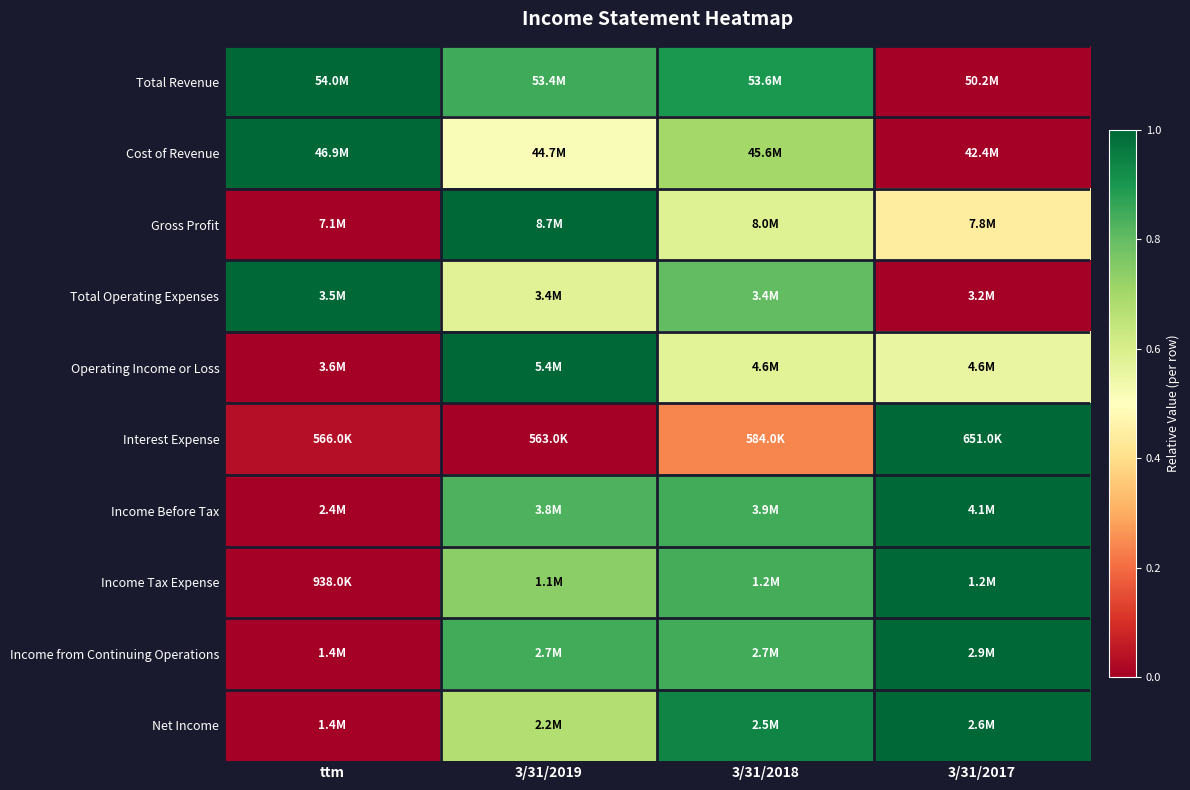

Reading right to left, list all the values displayed in this chart.

Total Revenue: 3/31/2017=0.0	3/31/2018=0.9	3/31/2019=0.9	ttm=1.0
Cost of Revenue: 3/31/2017=0.0	3/31/2018=0.7	3/31/2019=0.5	ttm=1.0
Gross Profit: 3/31/2017=0.4	3/31/2018=0.6	3/31/2019=1.0	ttm=0.0
Total Operating Expenses: 3/31/2017=0.0	3/31/2018=0.8	3/31/2019=0.6	ttm=1.0
Operating Income or Loss: 3/31/2017=0.6	3/31/2018=0.6	3/31/2019=1.0	ttm=0.0
Interest Expense: 3/31/2017=1.0	3/31/2018=0.2	3/31/2019=0.0	ttm=0.0
Income Before Tax: 3/31/2017=1.0	3/31/2018=0.8	3/31/2019=0.8	ttm=0.0
Income Tax Expense: 3/31/2017=1.0	3/31/2018=0.8	3/31/2019=0.7	ttm=0.0
Income from Continuing Operations: 3/31/2017=1.0	3/31/2018=0.8	3/31/2019=0.8	ttm=0.0
Net Income: 3/31/2017=1.0	3/31/2018=0.9	3/31/2019=0.7	ttm=0.0